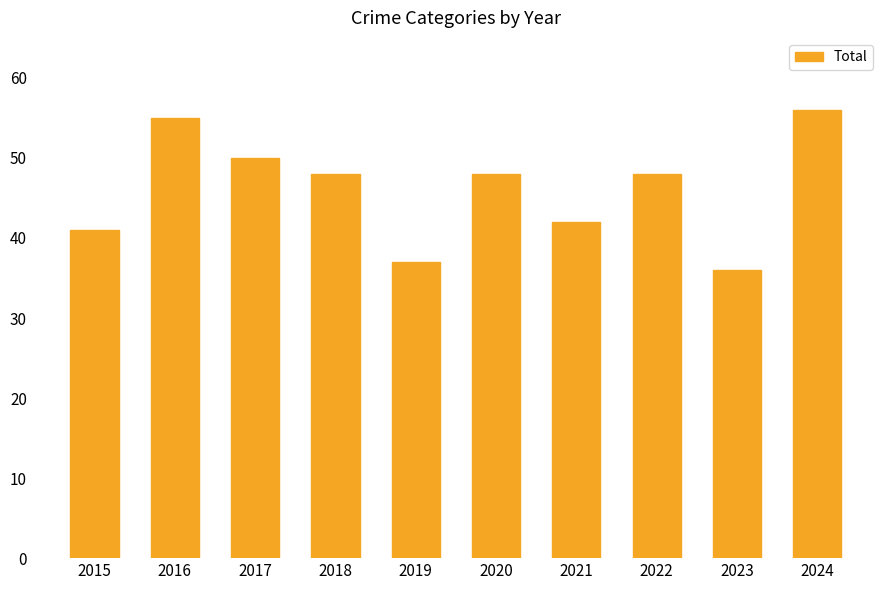

What is the sum of all values?

461